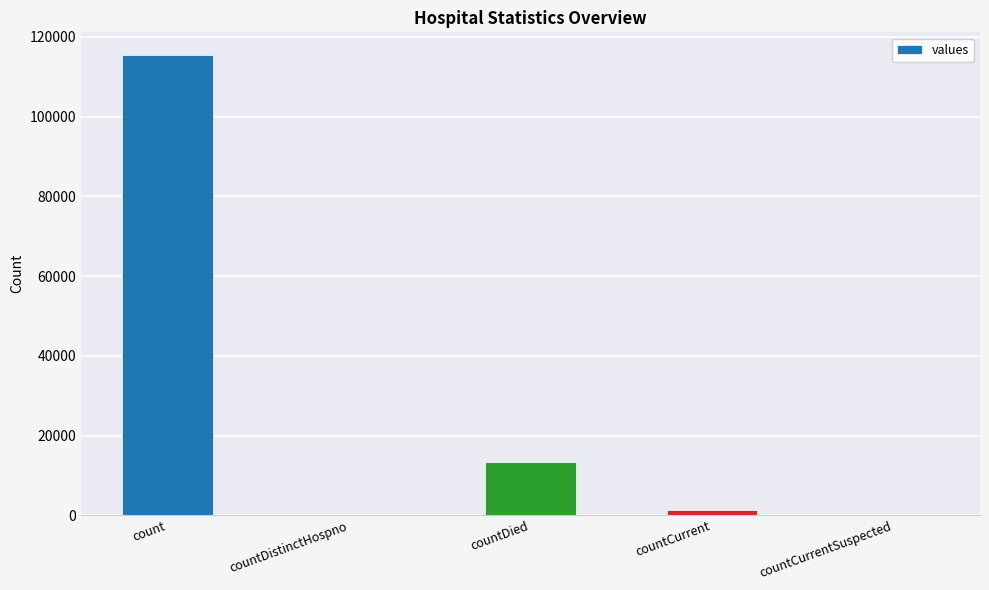

How many data points does each series have?

5